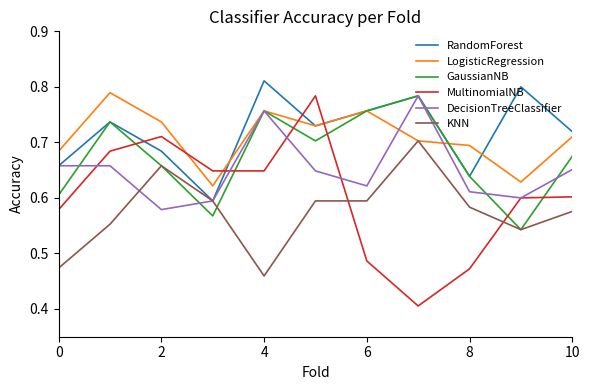

Which series has the largest range (max minus min)?

MultinomialNB